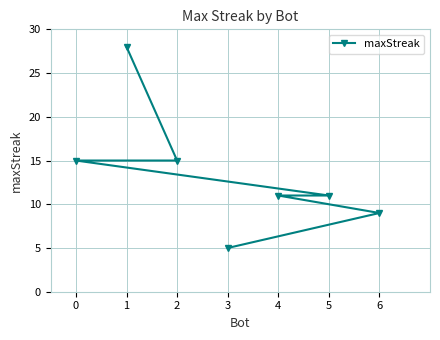

How many categories are shown in the chart?

7